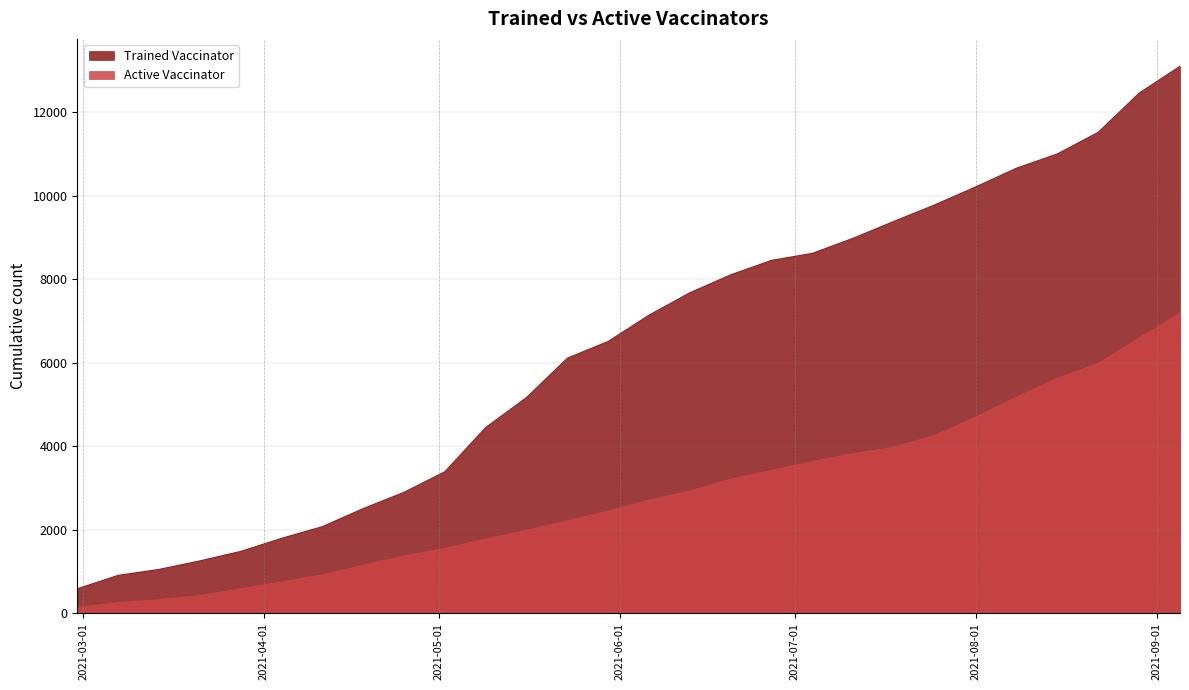

The value of Active Vaccinator at 2021-04-04 is 744. True or false?

True